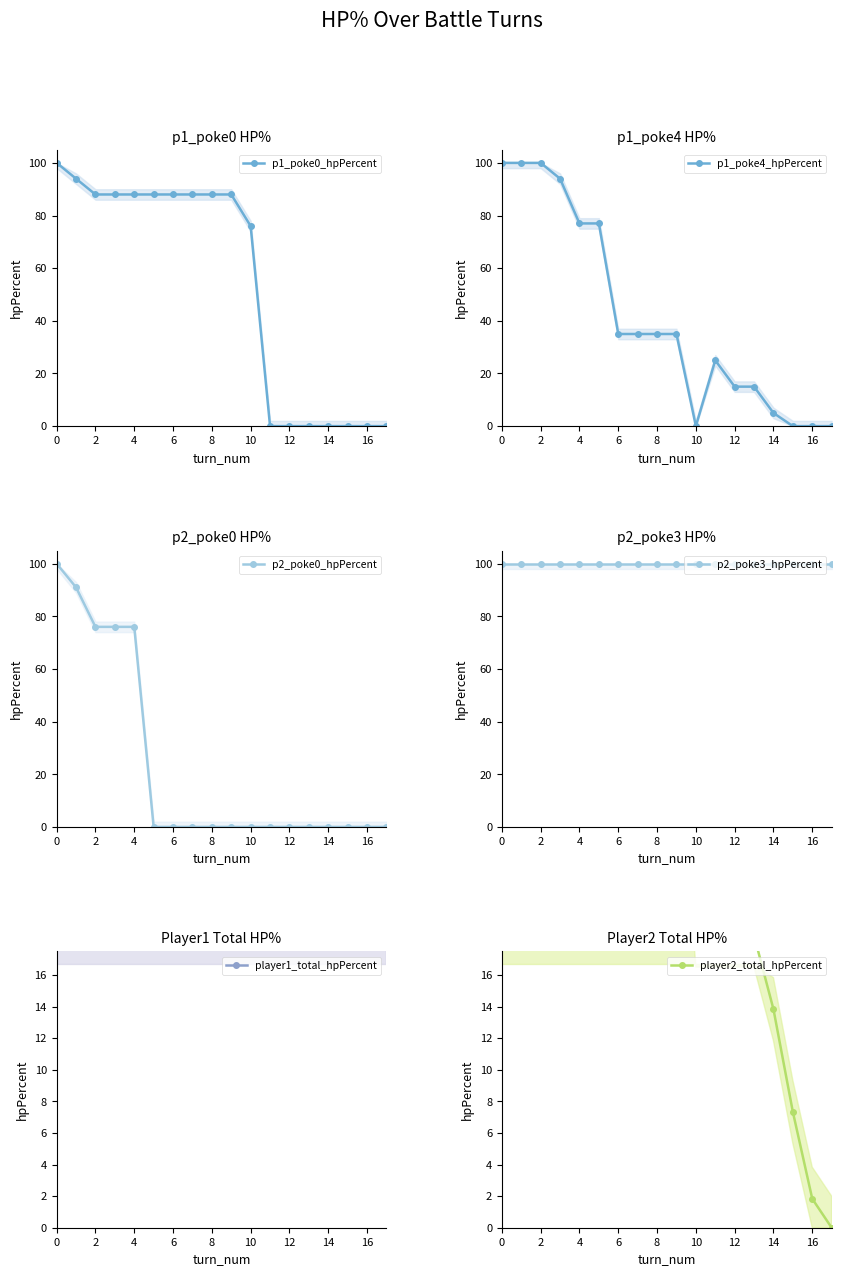

Read the player1_total_hpPercent value at 14.

67.5